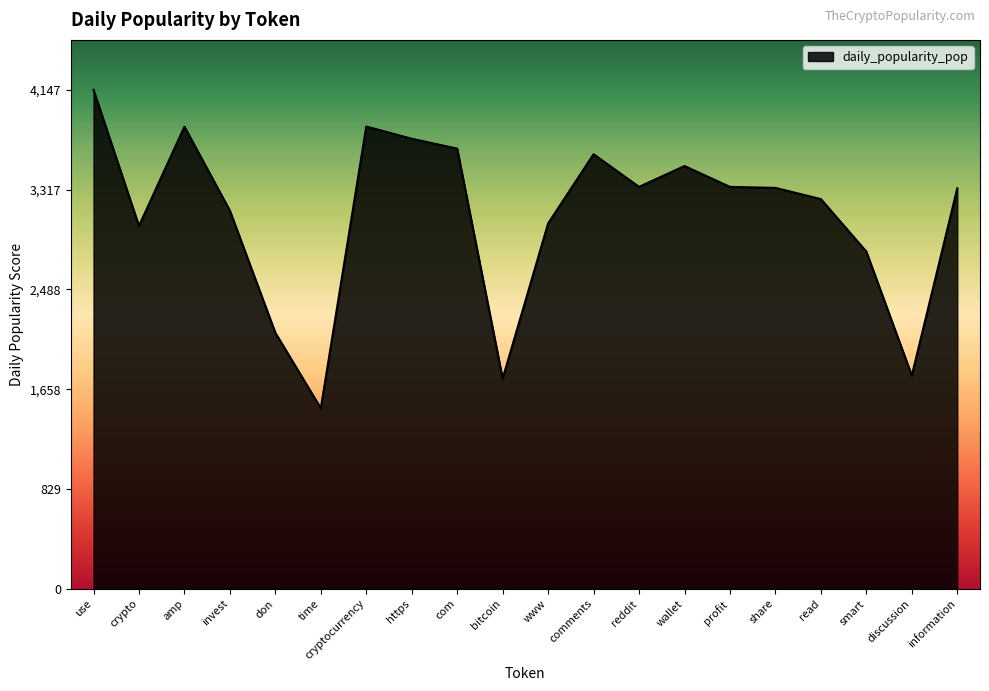

Which label corresponds to the largest value in the chart?

use